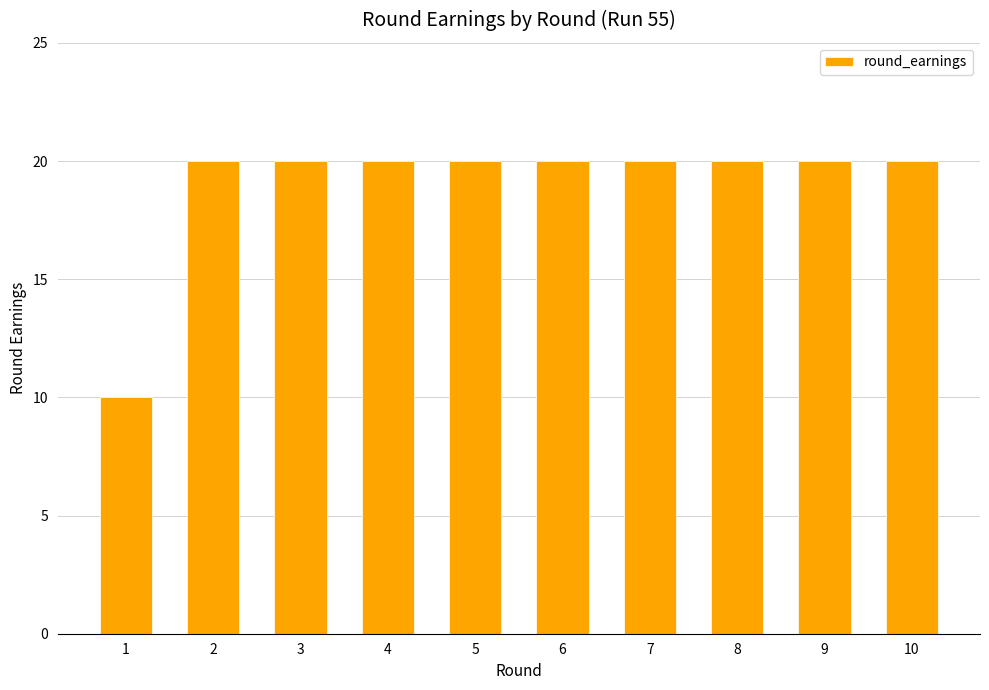

What is the value of the 2nd bar from the left?

20